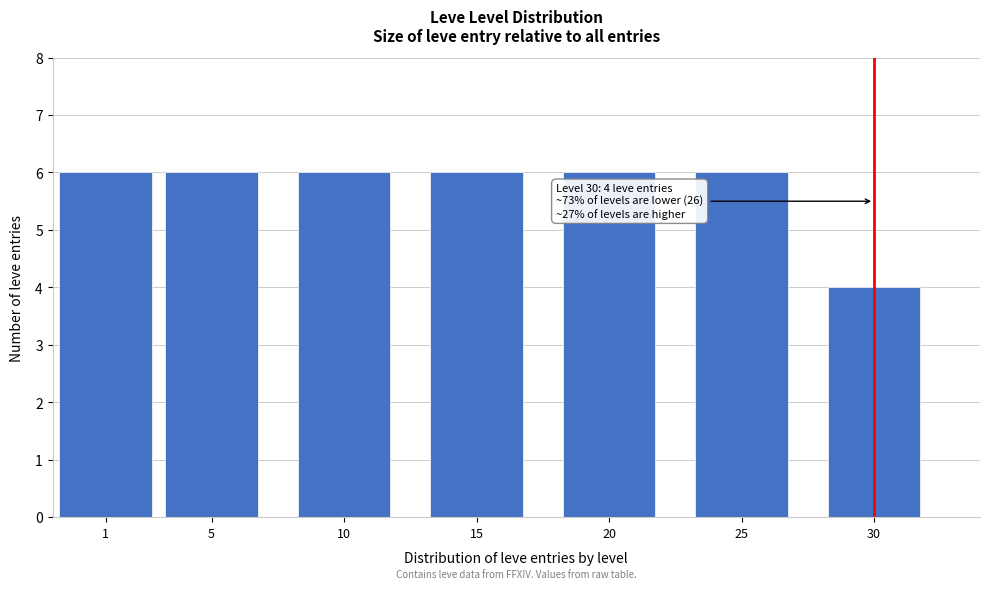

Reading left to right, what are all the values shown in this chart?

6	6	6	6	6	6	4